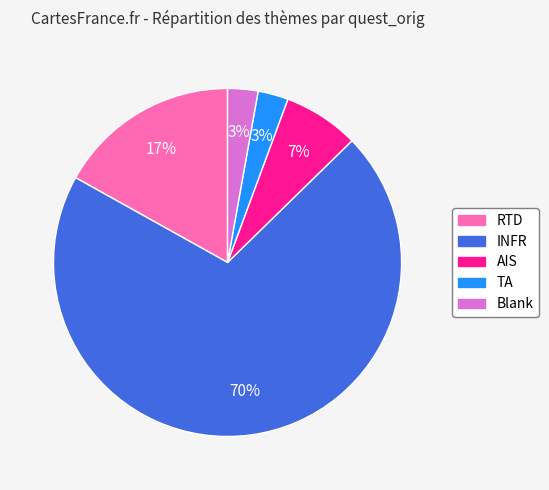

Which category has the biggest portion of the pie?

INFR